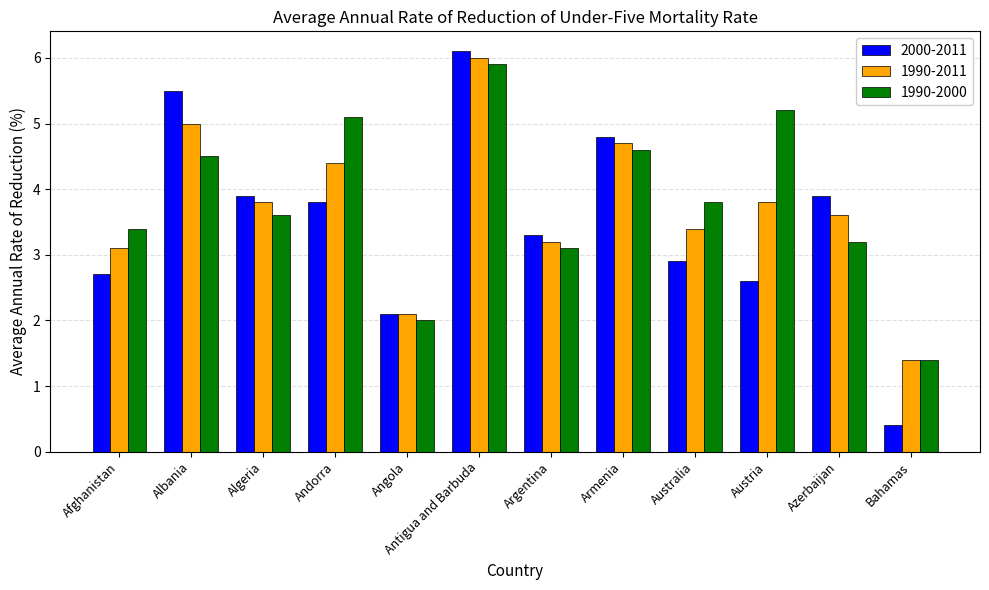

Rank the series by their average value, from highest to lowest.

1990-2000, 1990-2011, 2000-2011